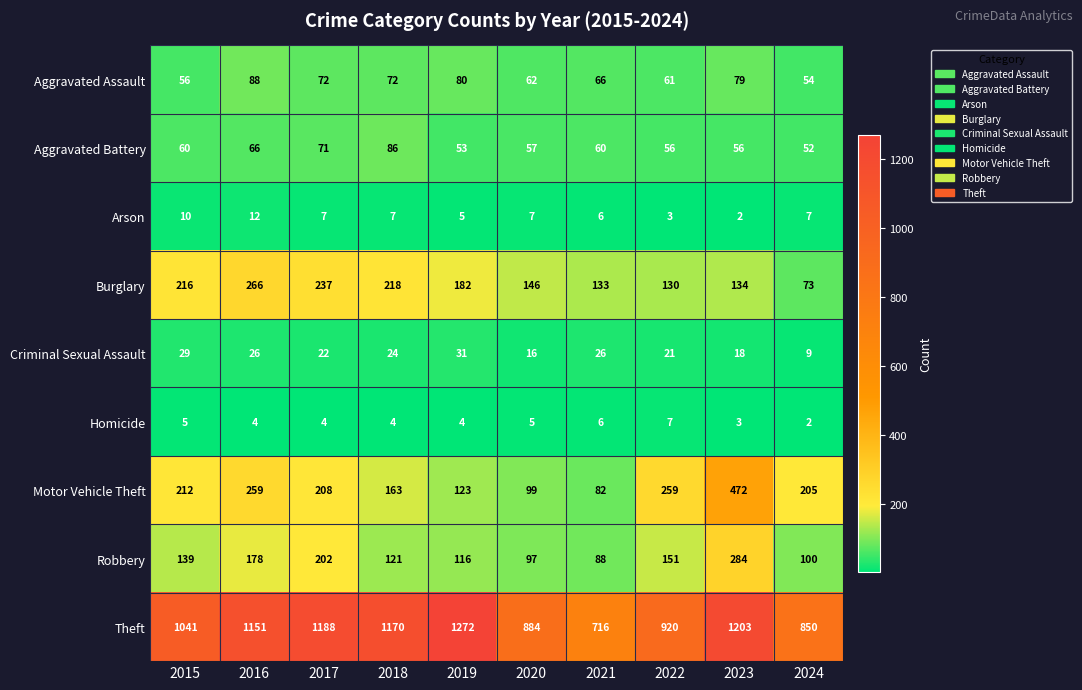

How many data points does each series have?

10